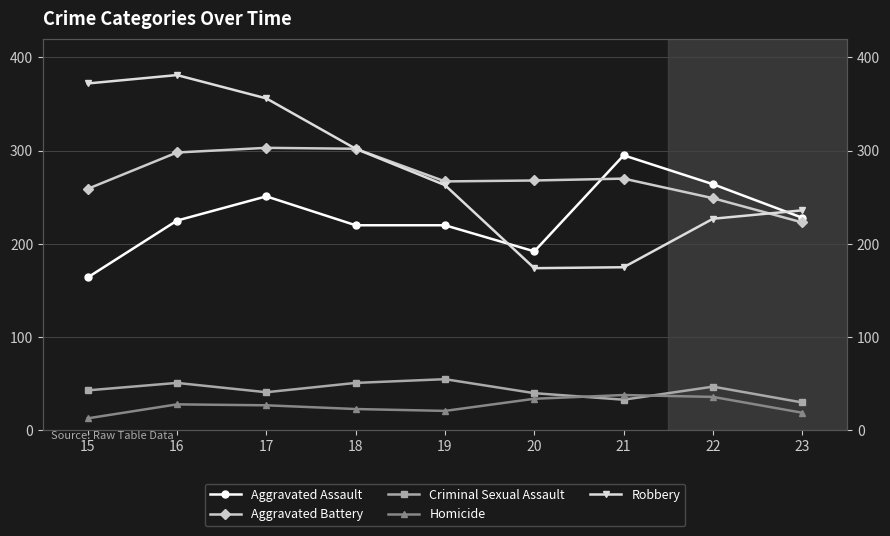

What is the value of the Homicide point at the 5th from the left?

21